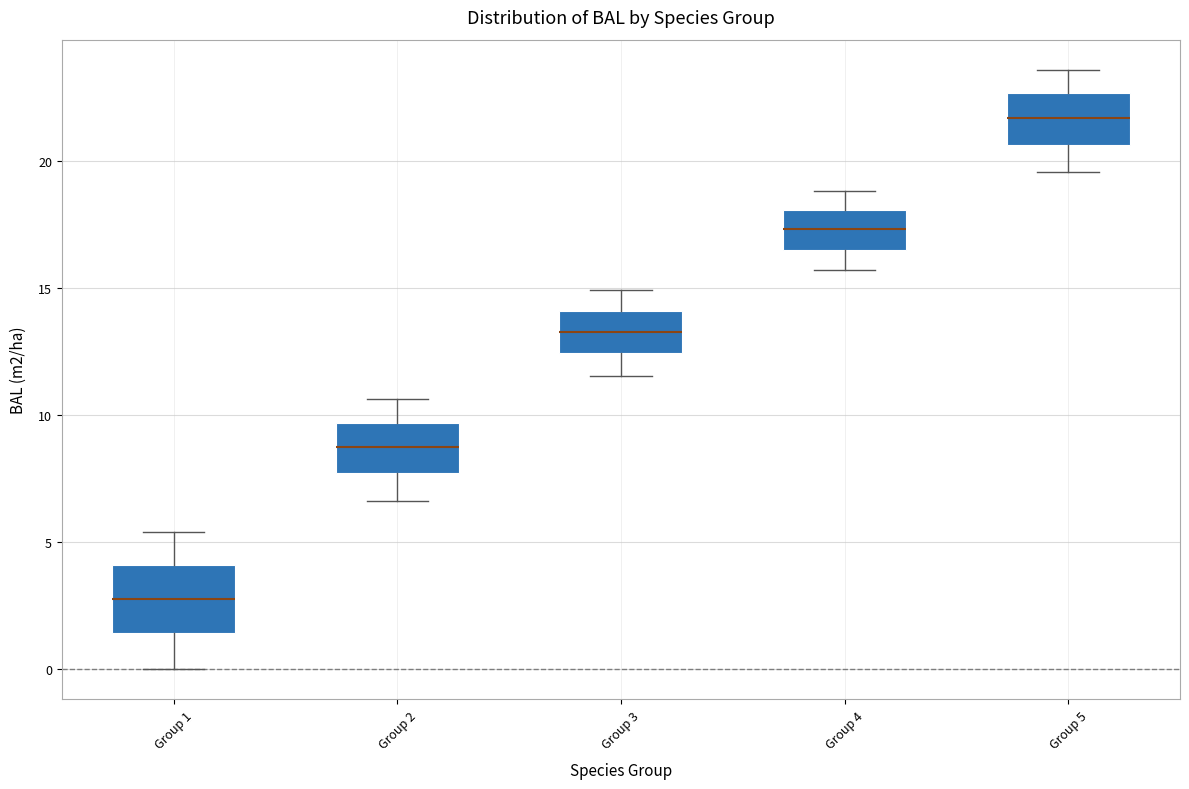

Which box has the lowest median line?

Group 1